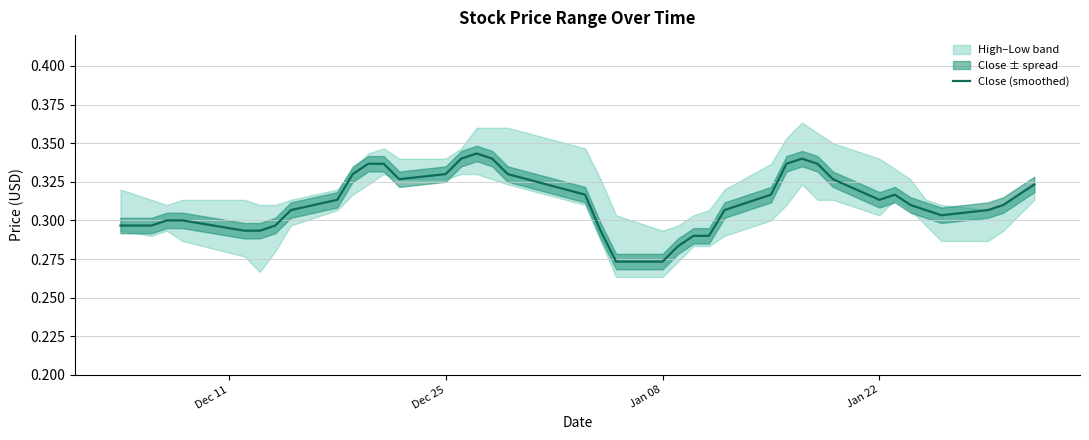

What is the difference between the maximum and minimum values?

0.1